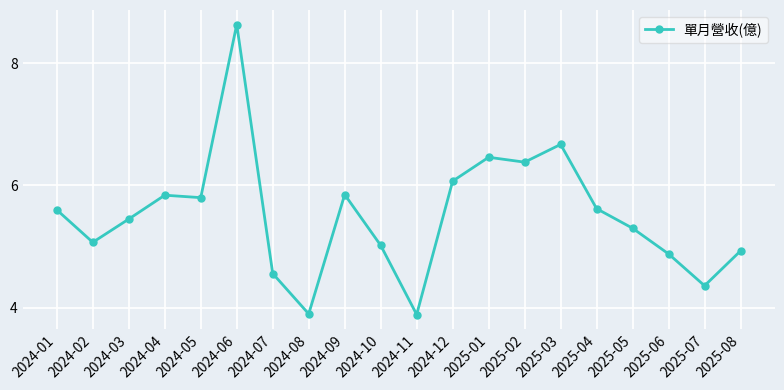

True or false: the data has more than 1 interior local peaks.

True